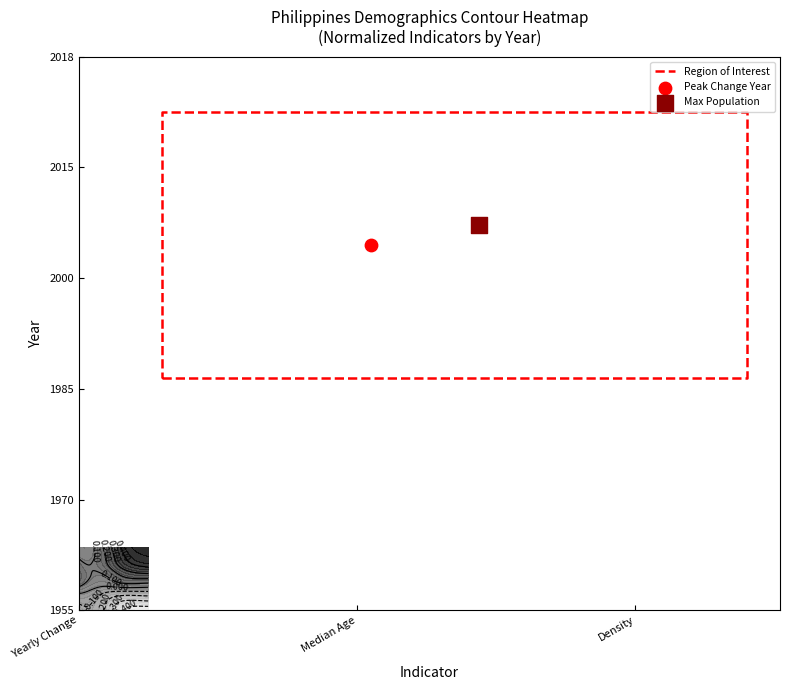

What is the sum of all values?

459.0